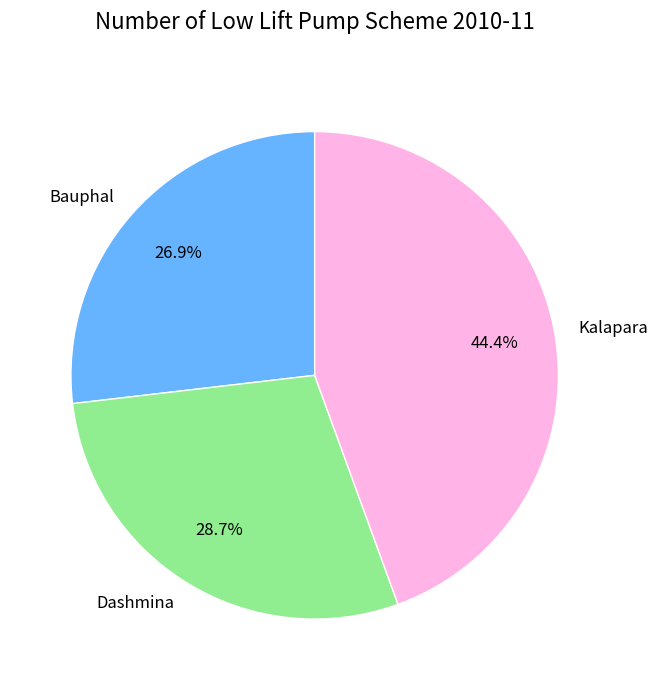

Which has a higher value, Kalapara or Dashmina?

Kalapara